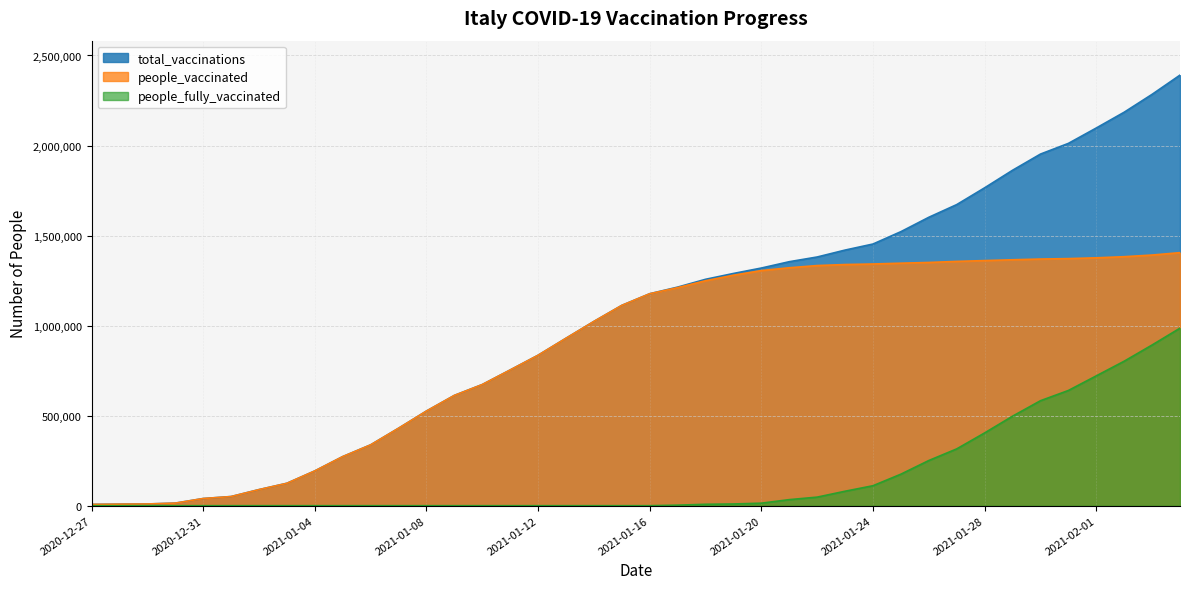

Between 2021-01-16 and 2020-12-30, which is larger?

2021-01-16